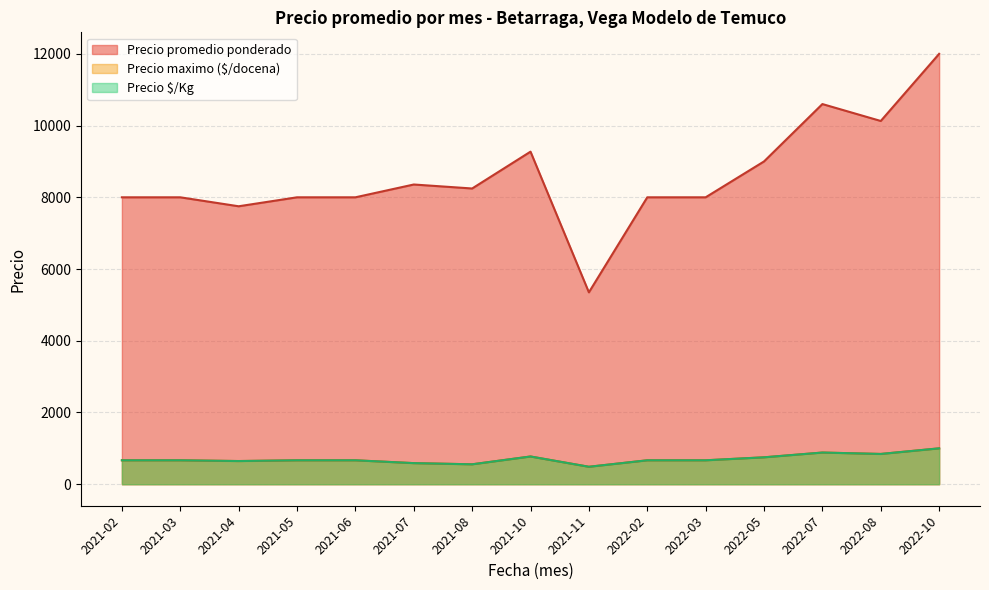

Count the number of data series in this chart.

3